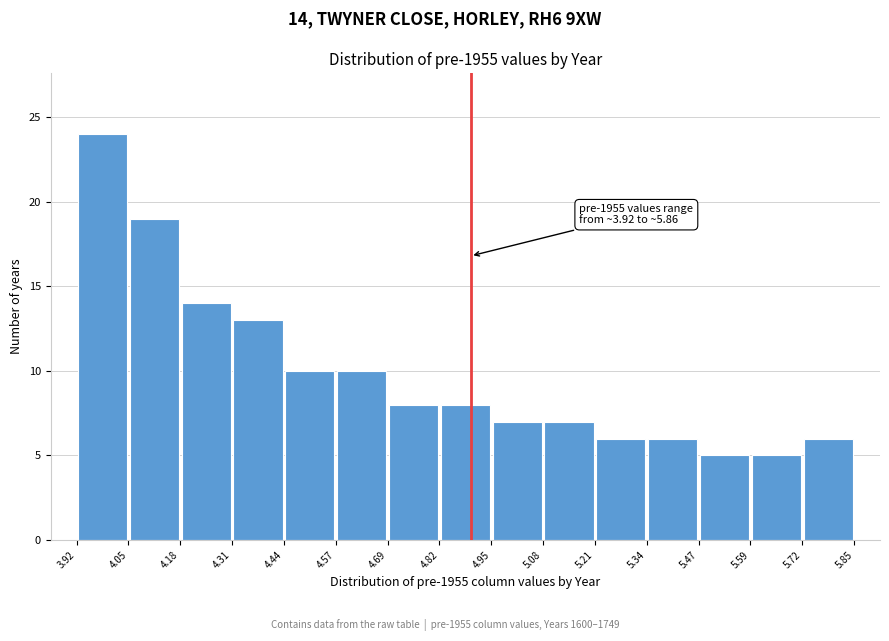

Over which range of the x-axis is the bar tallest?

3.92 to 4.05